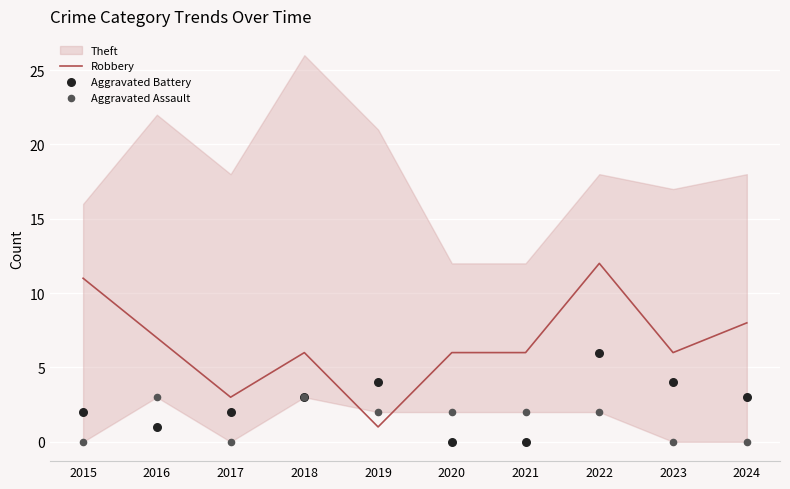

Which series has the largest total across all categories?

Robbery